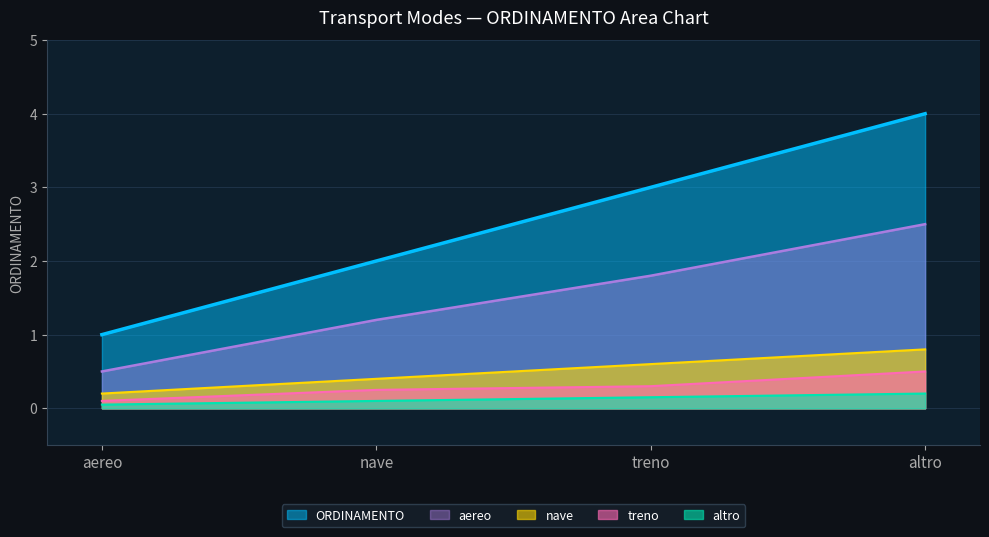

What is the difference between the maximum and minimum values?

3